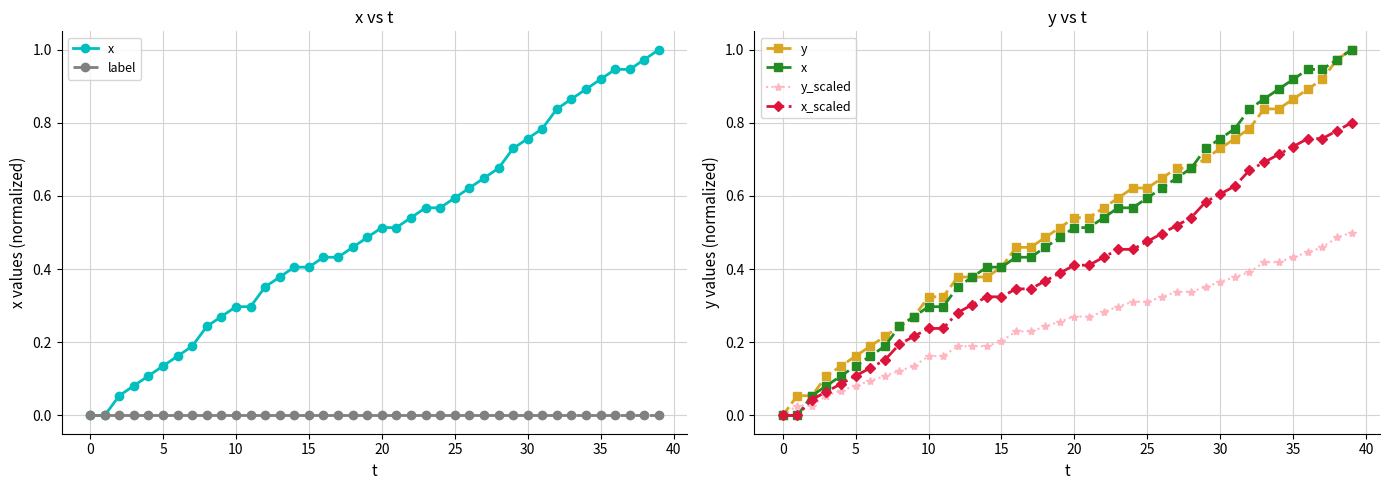

Does the chart have visible grid lines?

Yes